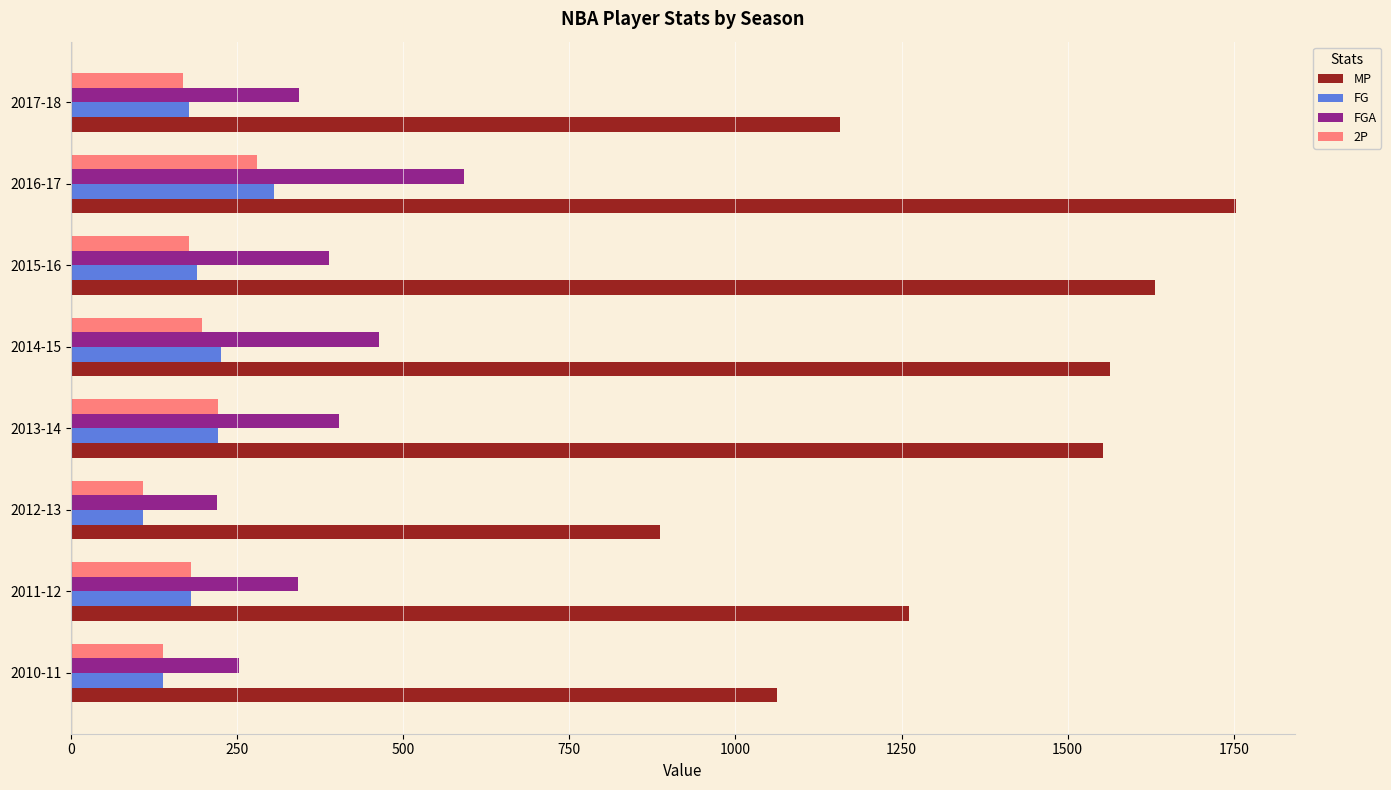

At which category does the chart reach its peak across all series?

2016-17